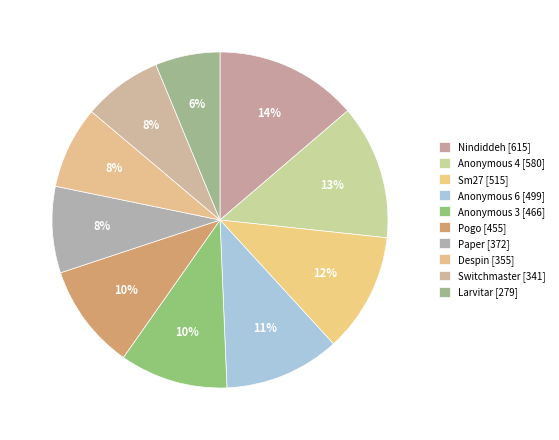

How many slices are in this pie chart?

10